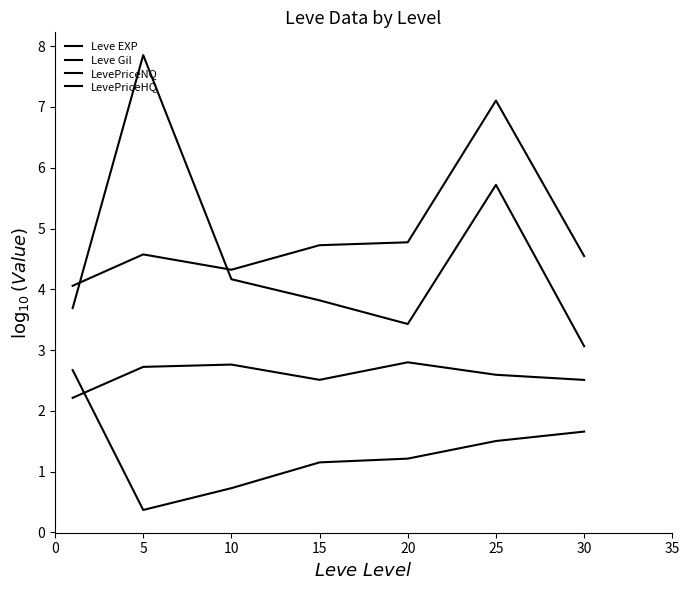

Which series ends up on top after the final intersection of LevePriceHQ and LevePriceNQ?

LevePriceHQ